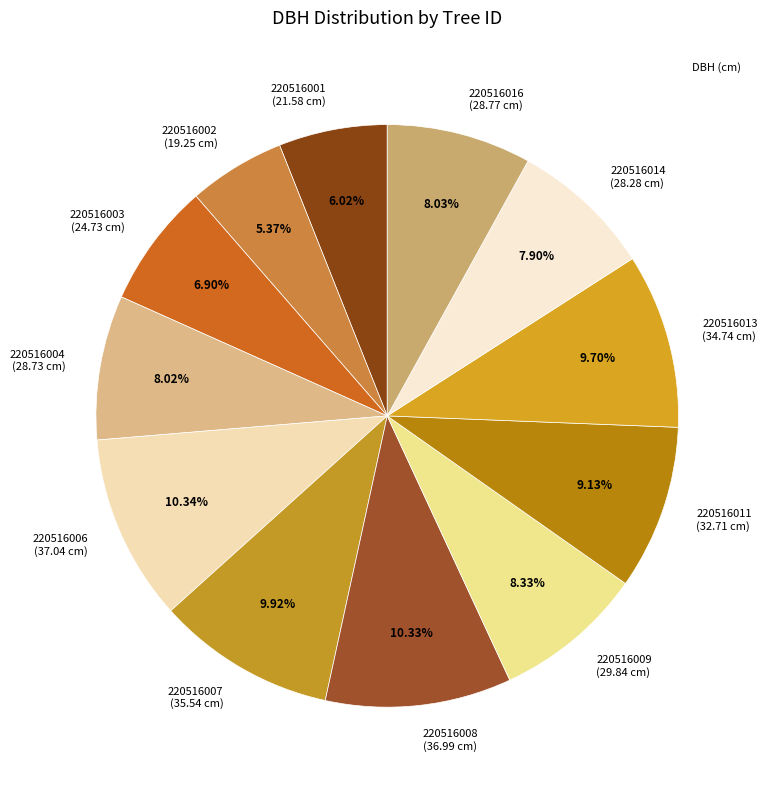

Is there any slice that represents more than half of the pie?

No